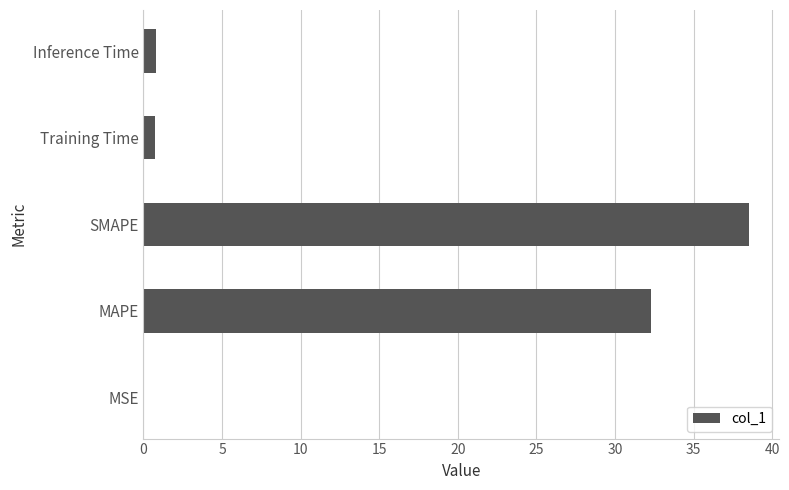

Read the value at SMAPE.

38.5